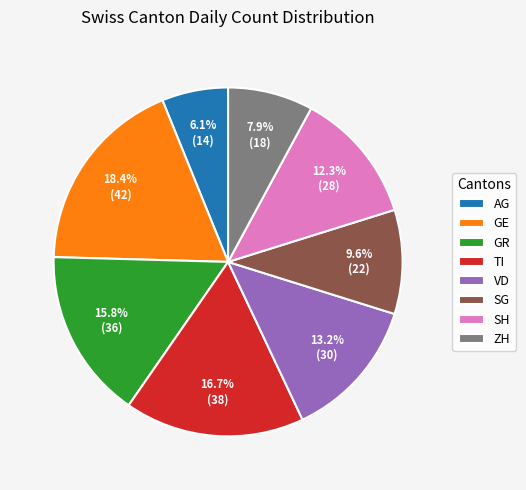

To the nearest percent, what portion does AG represent?

6%